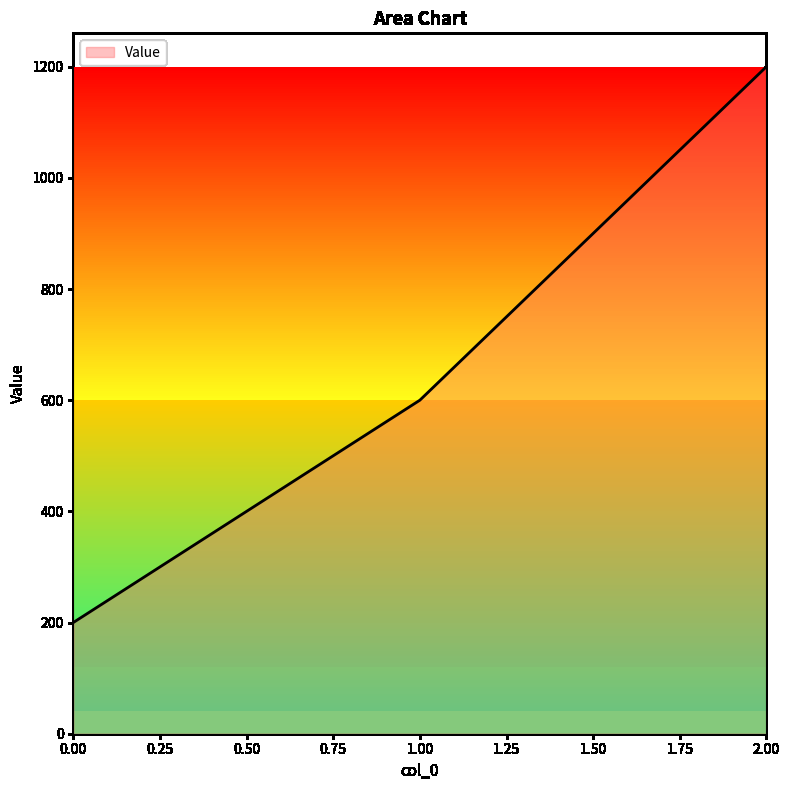

What value does the data have at 0.00, to the nearest 100?

200